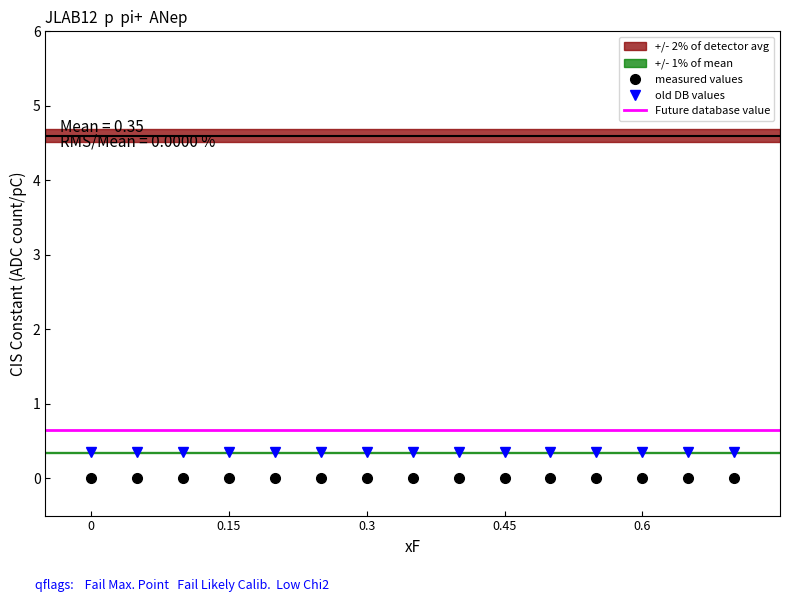

Reading left to right, what are all the values shown in this chart?

xF: 0.0	0.1	0.1	0.1	0.2	0.2	0.3	0.3	0.4	0.5	0.5	0.6	0.6	0.7	0.7
value: 0.0	0.0	0.0	0.0	0.0	0.0	0.0	0.0	0.0	0.0	0.0	0.0	0.0	0.0	0.0
stat_err_u: 0.0	0.0	0.0	0.0	0.0	0.0	0.0	0.0	0.0	0.0	0.0	0.0	0.0	0.0	0.0
sys_err_u: 0.0	0.0	0.0	0.0	0.0	0.0	0.0	0.0	0.0	0.0	0.0	0.0	0.0	0.0	0.0
rs: 4.6	4.6	4.6	4.6	4.6	4.6	4.6	4.6	4.6	4.6	4.6	4.6	4.6	4.6	4.6
pT: 1.0	1.0	1.0	1.0	1.0	1.0	1.0	1.0	1.0	1.0	1.0	1.0	1.0	1.0	1.0